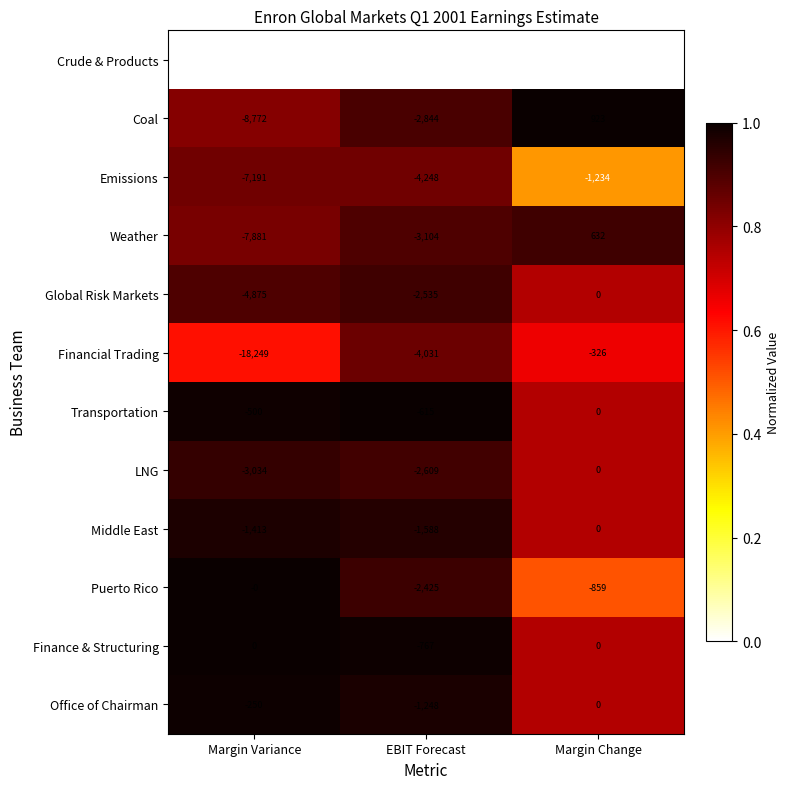

Which series has the widest spread of values?

Crude & Products